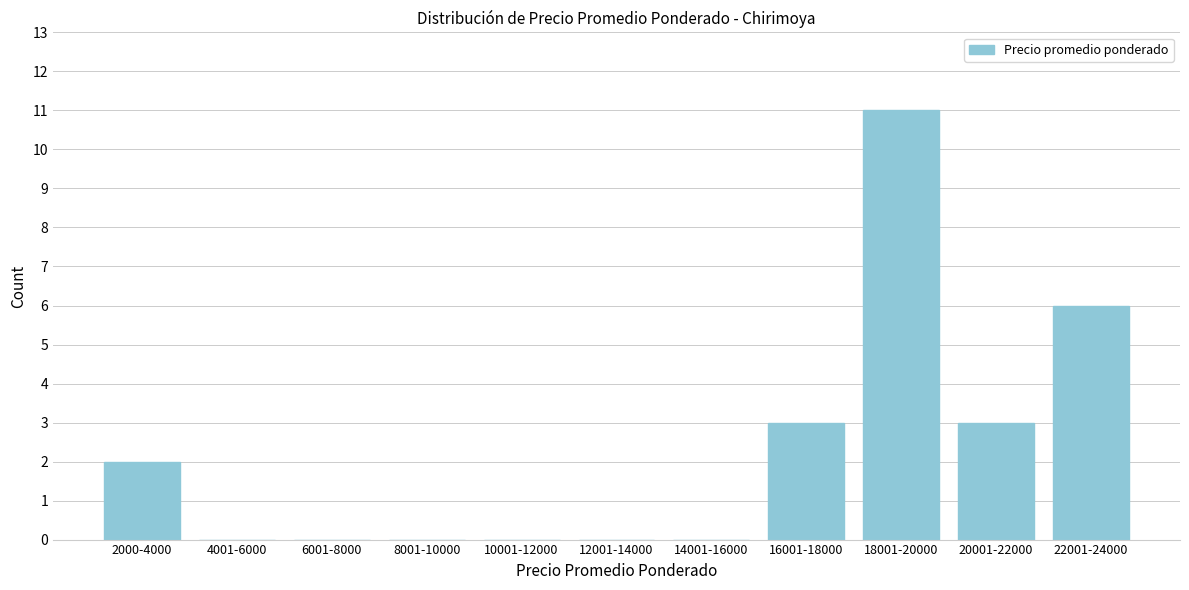

Reading left to right, list all the values displayed in this chart.

2000-4000=2	4001-6000=0	6001-8000=0	8001-10000=0	10001-12000=0	12001-14000=0	14001-16000=0	16001-18000=3	18001-20000=11	20001-22000=3	22001-24000=6